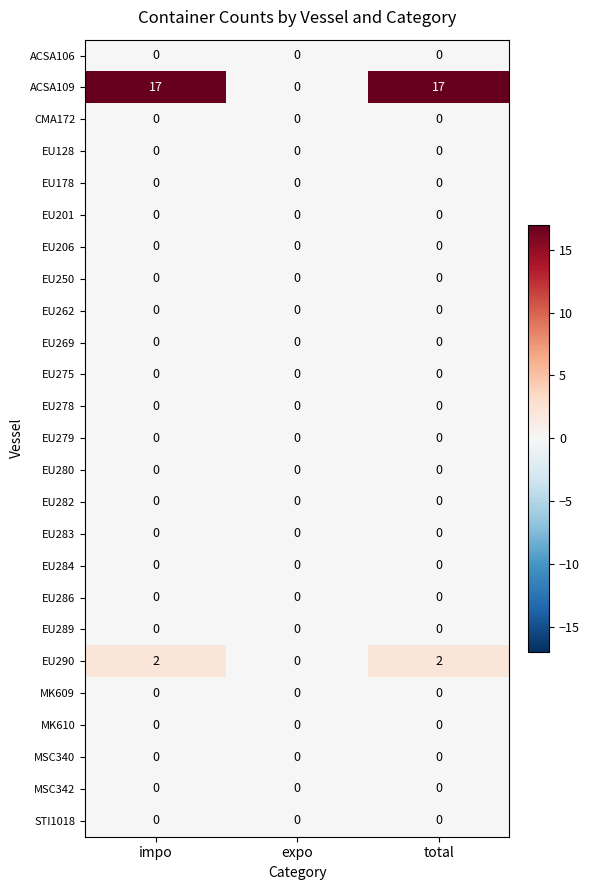

Which series has the widest spread of values?

ACSA109